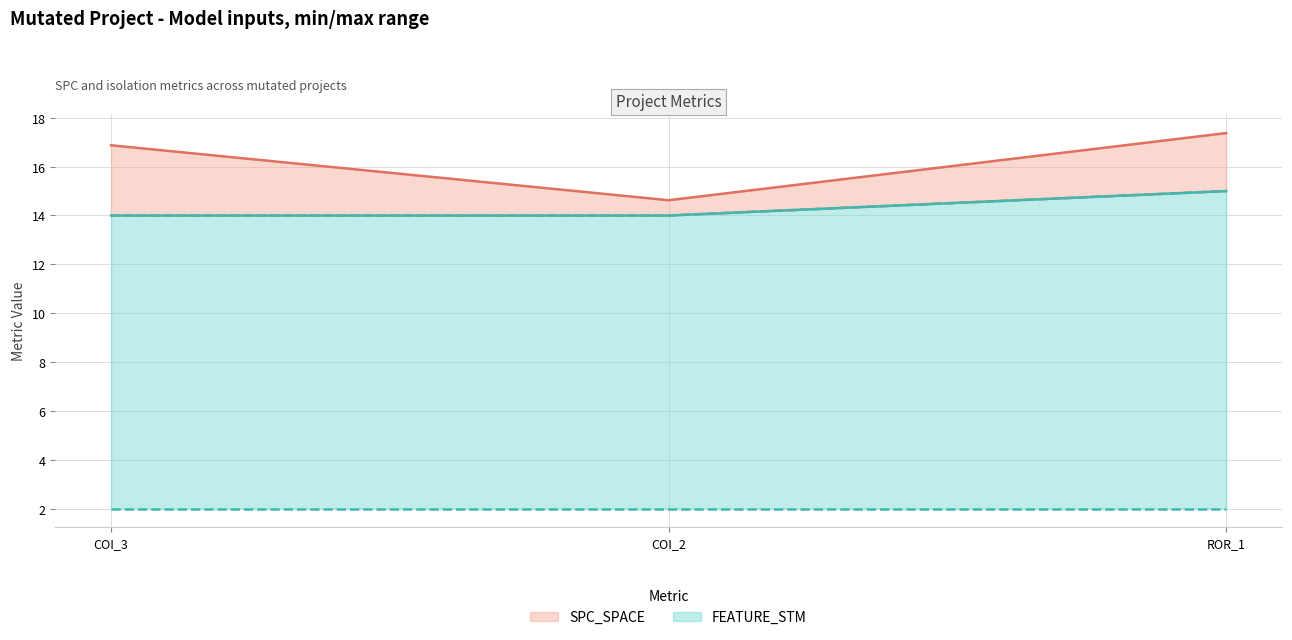

The FEATURE_STM series shows 21.7 at ROR_1. True or false?

False